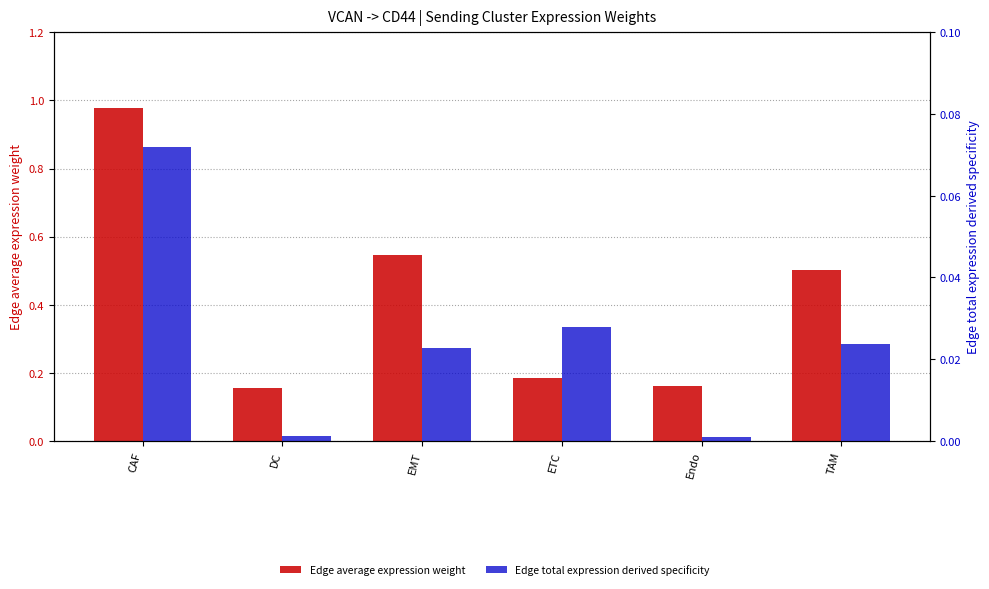

Read the Edge average expression weight value at DC.

0.2